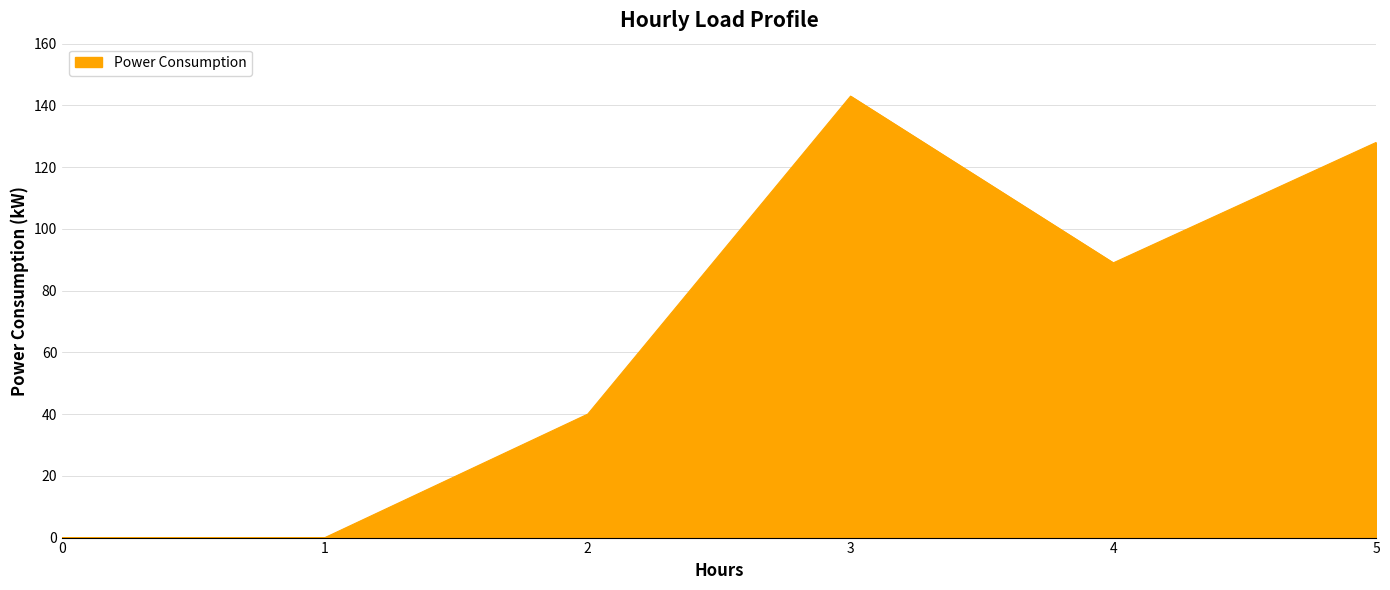

What is the ratio of the value at 4 to the value at 5?

0.7